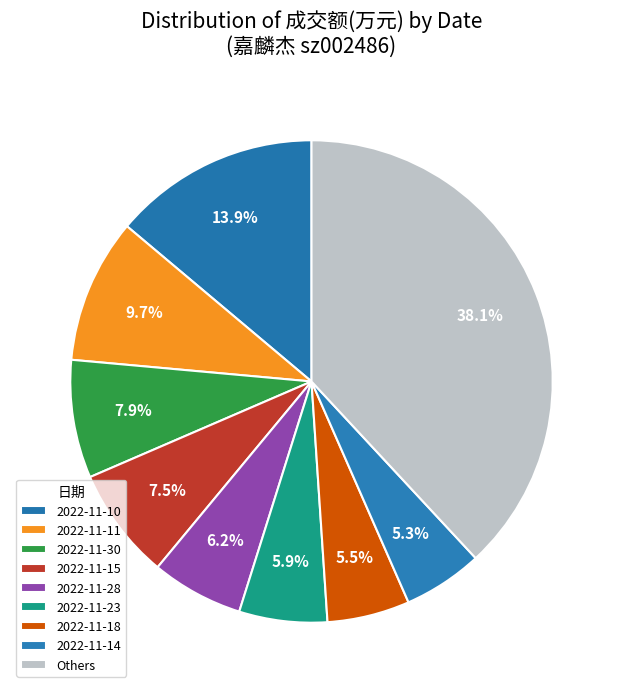

What is the total percentage of 2022-11-11 and 2022-11-15?

17.2%